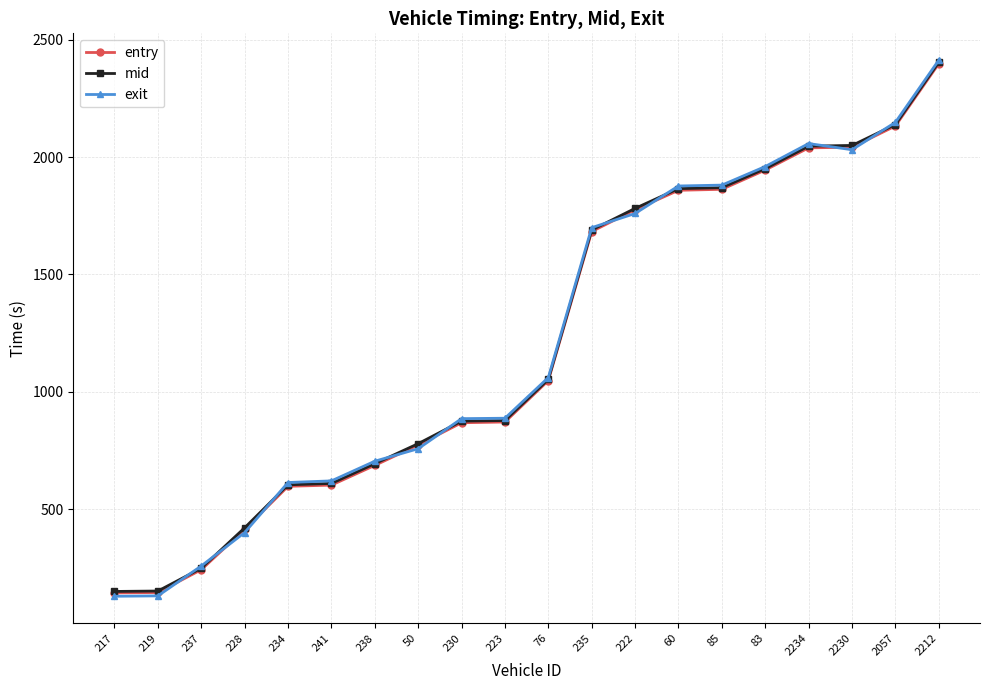

How many categories are shown in the chart?

20